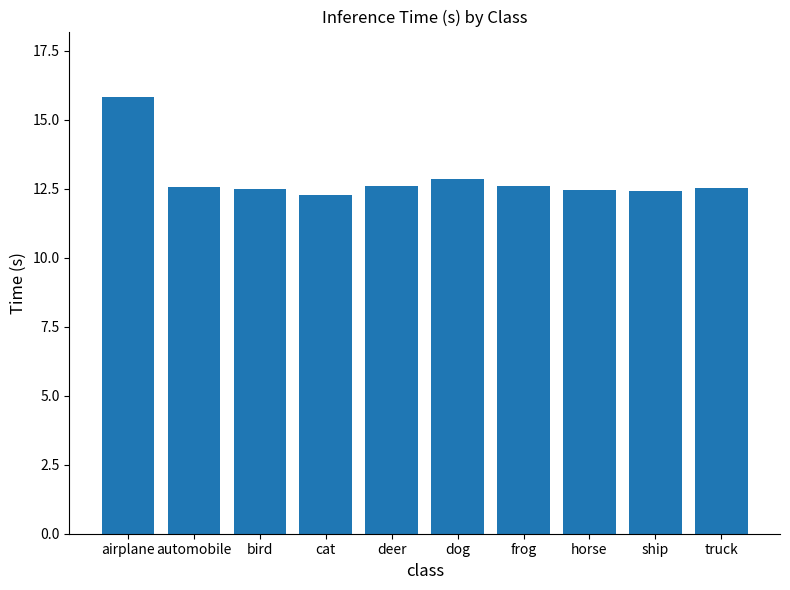

What is the minimum value shown in the chart?

12.3